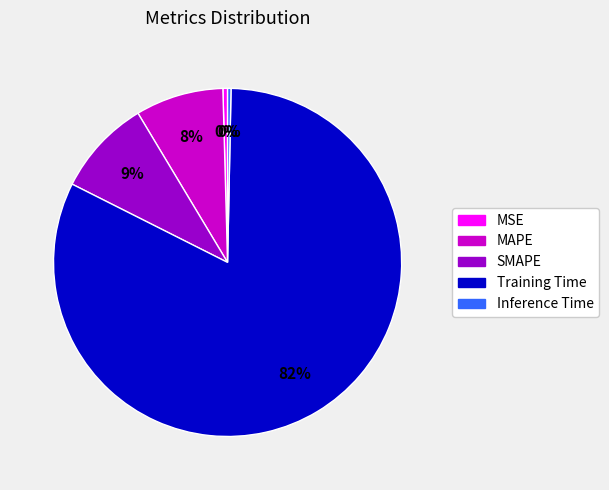

True or false: SMAPE accounts for 20% of the total.

False